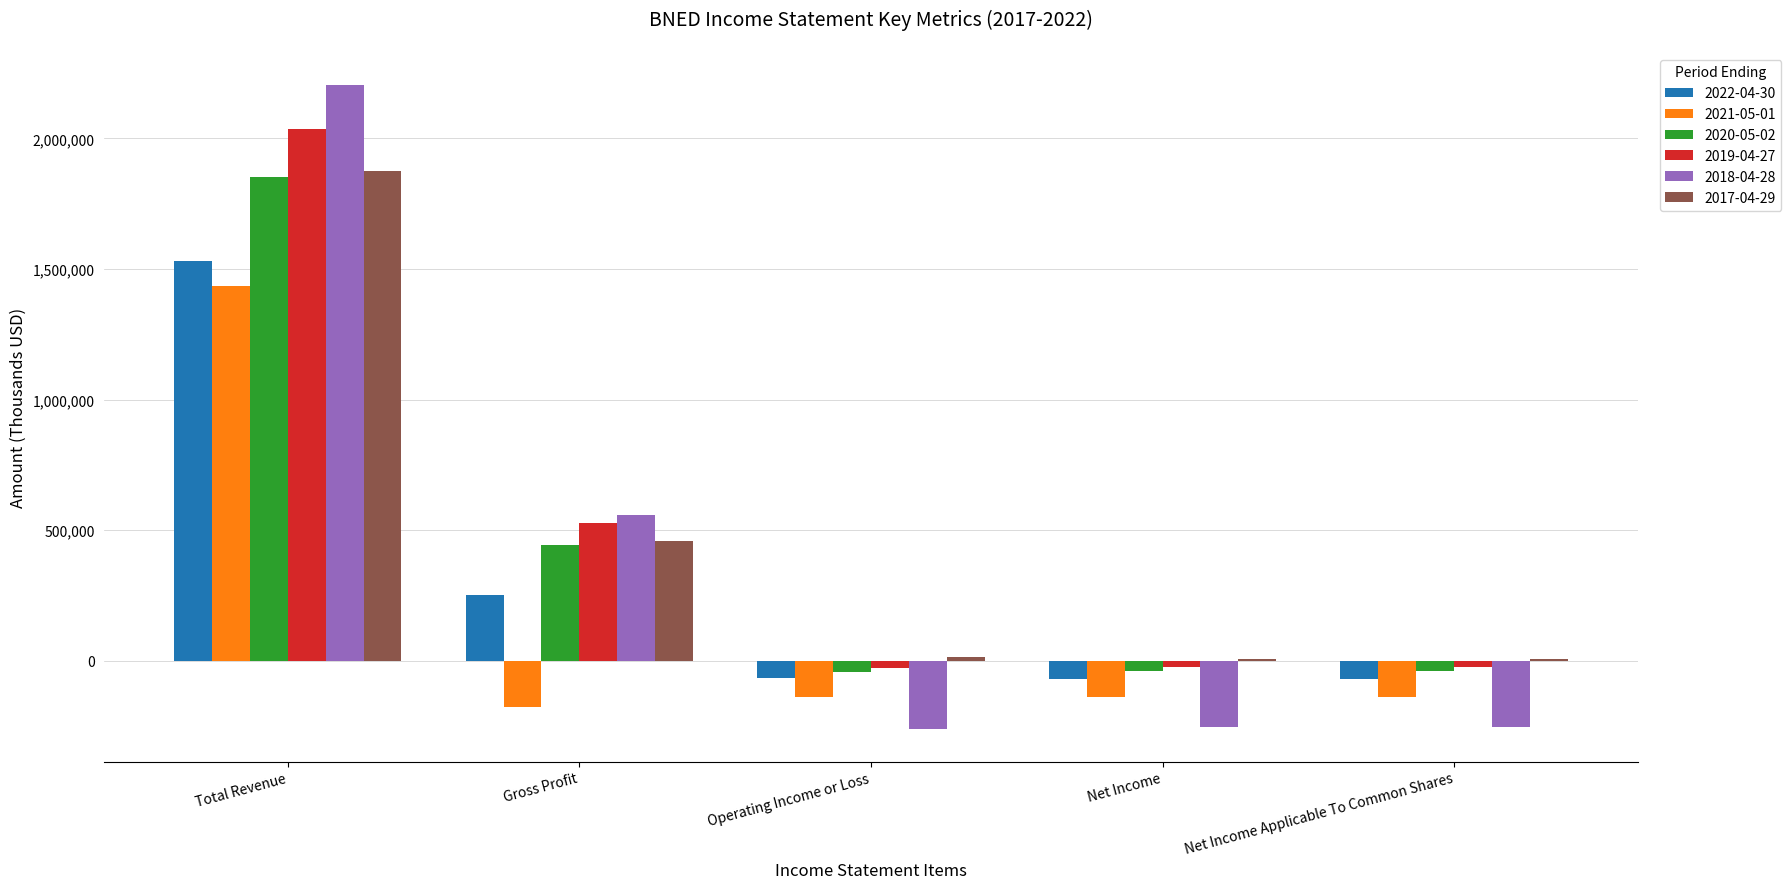

Is it true that 2022-04-30 equals -68900 at Net Income?

True